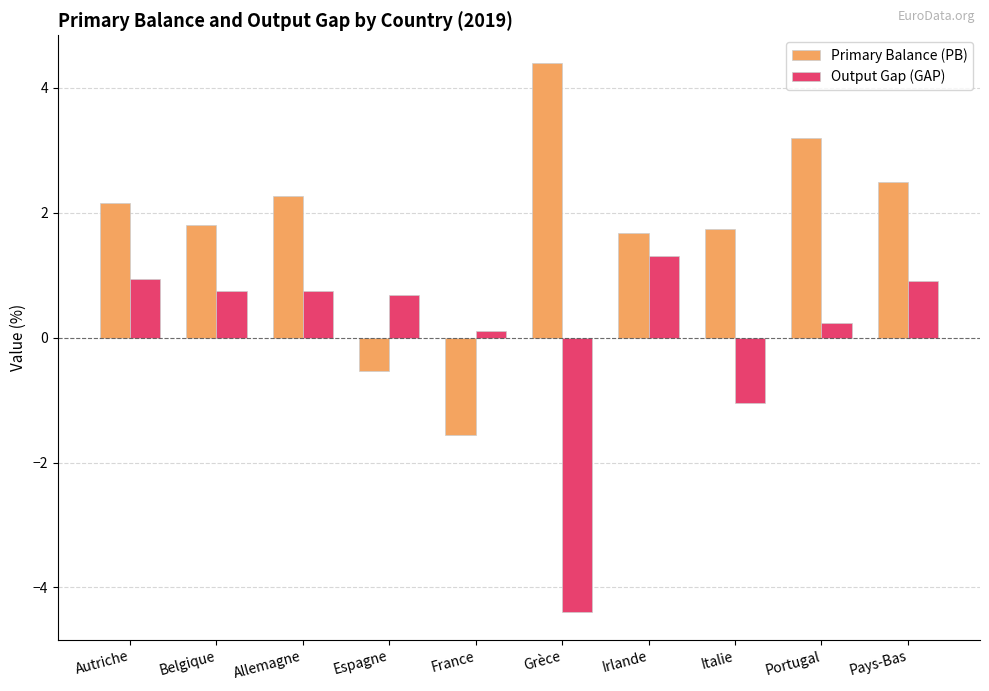

What is the label of the 3rd bar from the left?

Allemagne